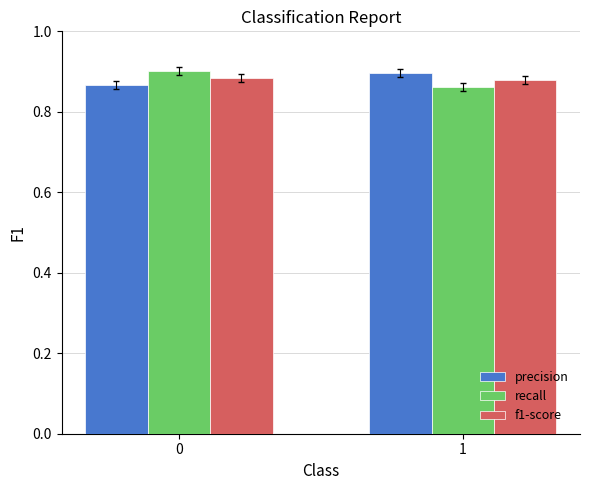

Does the chart contain stacked bars?

No